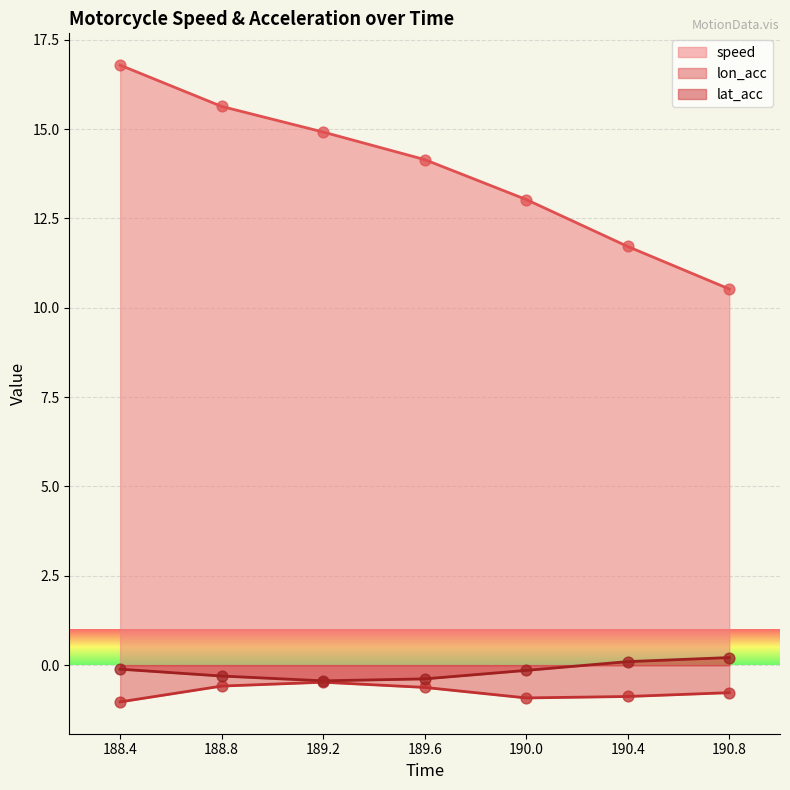

At which category is the sum across all series the highest?

188.4